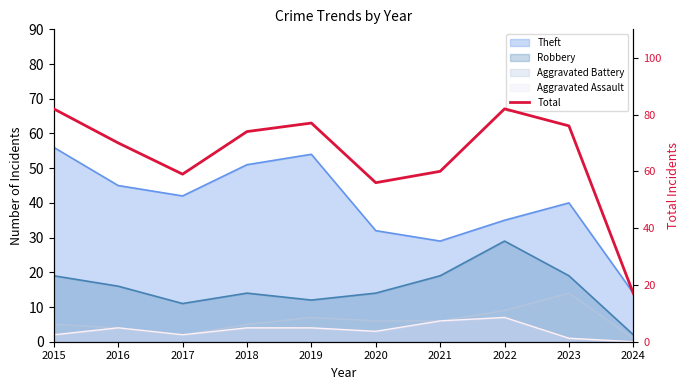

The value at 2021 is 87. True or false?

False